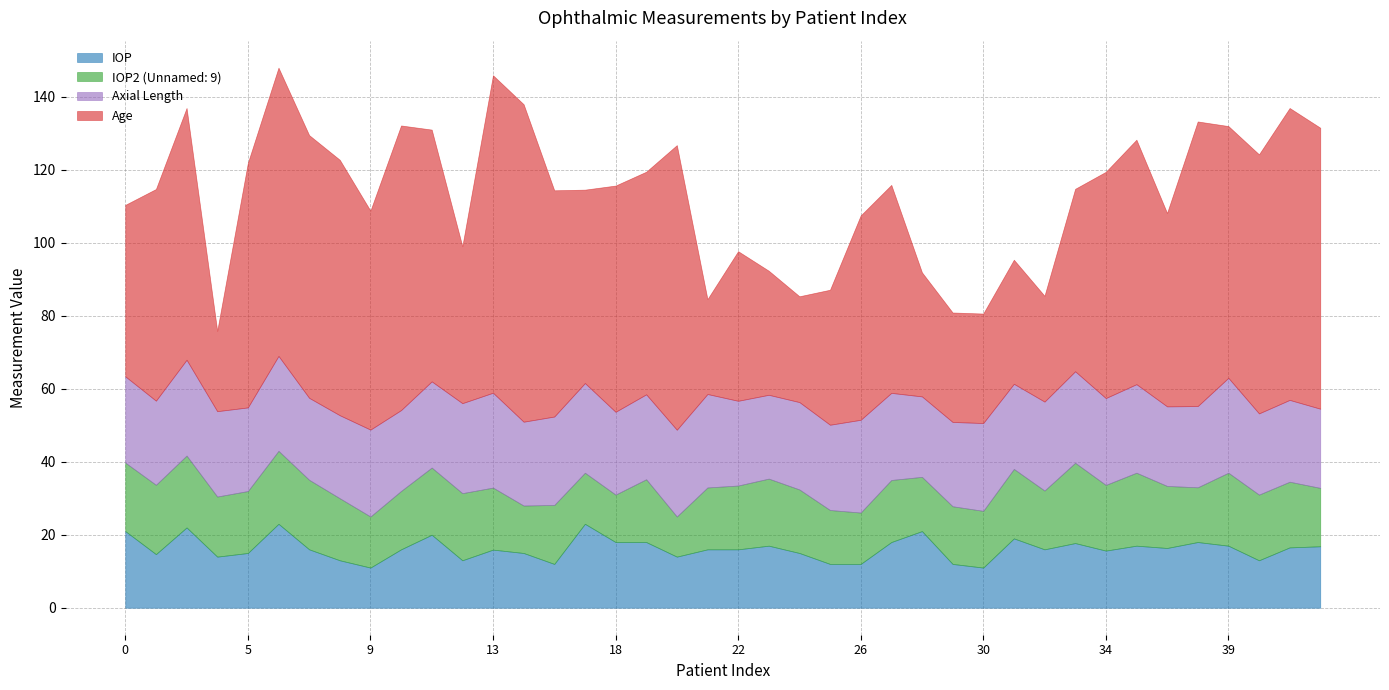

Reading right to left, what are all the values shown in this chart?

IOP: 16.8	16.5	13.0	17.0	18.0	16.4	17.0	15.7	17.7	16.0	19.0	11.0	12.0	21.0	18.0	12.0	12.0	15.0	17.0	16.0	16.0	14.0	18.0	18.0	23.0	12.0	15.0	15.9	13.0	20.0	16.0	11.0	13.0	16.0	23.0	15.0	14.0	22.0	14.7	21.0
Unnamed: 9: 16.0	18.0	18.0	20.0	15.0	17.0	20.0	18.0	22.0	16.1	19.0	15.5	15.8	14.9	17.0	14.1	14.8	17.4	18.4	17.5	17.0	11.0	17.2	13.0	14.0	16.2	13.0	17.0	18.4	18.4	16.0	14.0	17.0	19.1	20.0	17.0	16.5	19.7	19.0	18.8
Axial_Length: 21.7	22.4	22.2	26.0	22.3	21.8	24.3	23.8	25.1	24.4	23.3	24.1	23.1	22.1	23.9	25.4	23.4	23.9	23.0	23.2	25.6	23.8	23.3	22.7	24.6	24.2	23.0	26.0	24.7	23.6	22.2	23.8	22.8	22.5	26.0	22.9	23.4	26.2	23.1	23.6
Age: 77.0	80.0	71.0	69.0	78.0	53.0	67.0	62.0	50.0	29.0	34.0	30.0	30.0	34.0	57.0	56.0	37.0	29.0	34.0	41.0	26.0	78.0	61.0	62.0	53.0	62.0	87.0	87.0	43.0	69.0	78.0	60.0	70.0	72.0	79.0	67.0	22.0	69.0	58.0	47.0